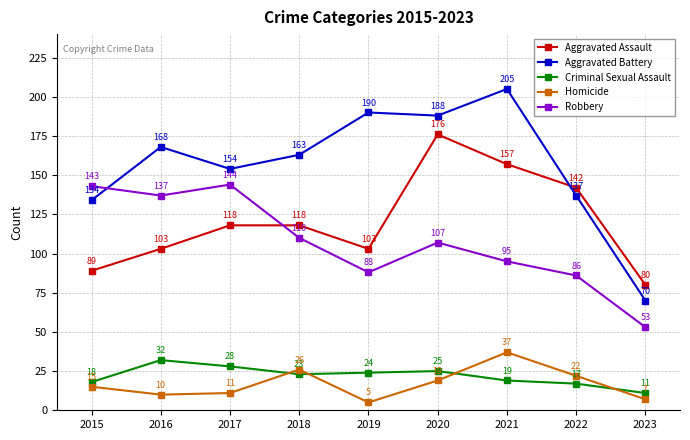

How many values in the Homicide series are below 15?

4